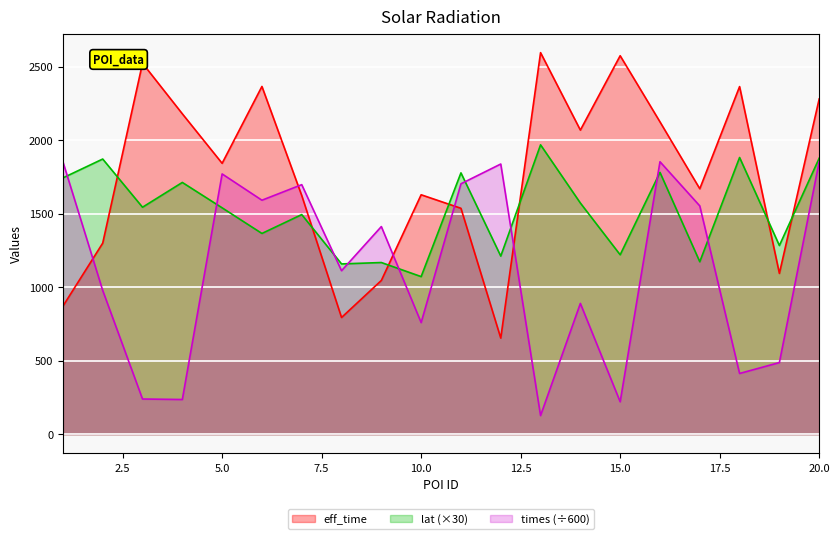

Reading left to right, list all the values displayed in this chart.

eff_time: 1=871.0	2=1300.0	3=2524.0	4=2180.0	5=1843.0	6=2366.0	7=1624.0	8=794.0	9=1046.0	10=1629.0	11=1537.0	12=654.0	13=2596.0	14=2069.0	15=2575.0	16=2125.0	17=1670.0	18=2365.0	19=1094.0	20=2281.0
lat: 1=1743.8	2=1872.1	3=1544.2	4=1712.9	5=1540.2	6=1365.8	7=1494.1	8=1158.5	9=1168.0	10=1072.2	11=1778.0	12=1211.8	13=1968.8	14=1572.8	15=1220.6	16=1781.3	17=1173.3	18=1882.7	19=1283.7	20=1877.7
times: 1=1853.8	2=978.0	3=239.4	4=236.0	5=1770.8	6=1591.9	7=1697.8	8=1112.2	9=1412.7	10=759.4	11=1703.7	12=1838.2	13=126.8	14=889.8	15=220.5	16=1853.8	17=1553.3	18=413.1	19=487.4	20=1853.8